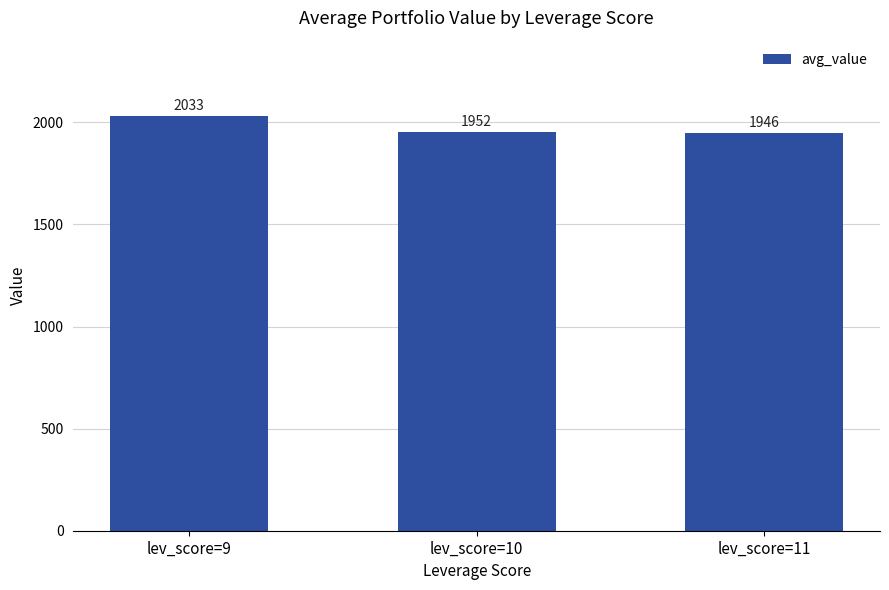

Are the bars grouped side by side (vs. stacked)?

No